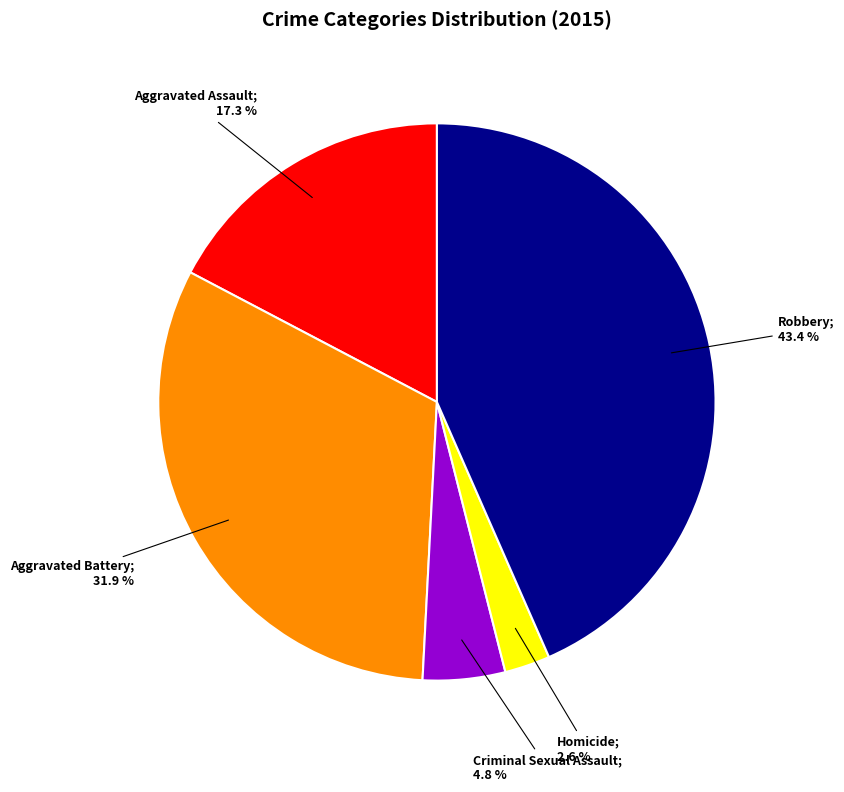

Is there any slice that represents more than half of the pie?

No